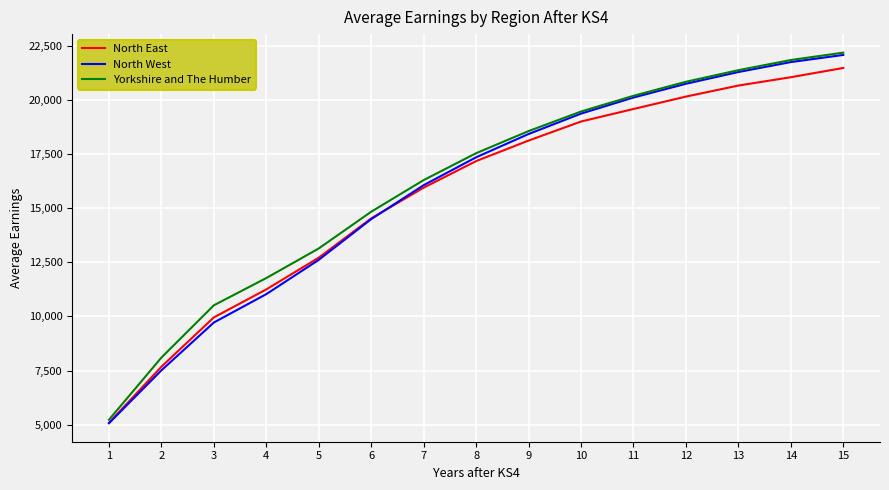

What is the spread (max minus min) of values at 10?

462